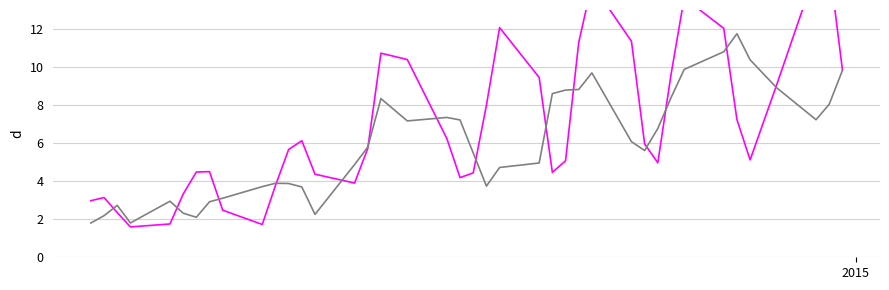

What is the average value of the Close series?

6.0